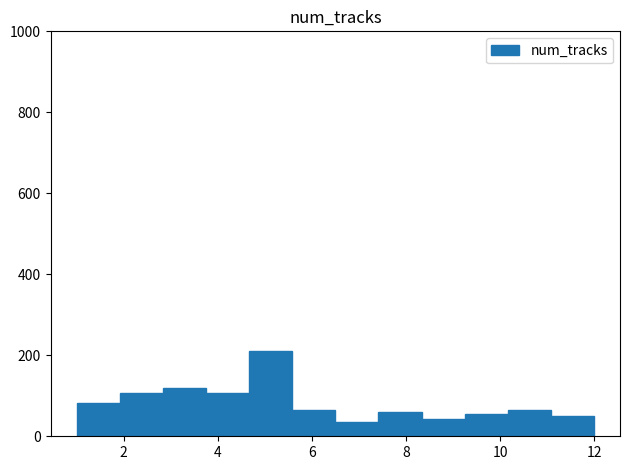

Which range on the x-axis has the tallest bar?

4.6 to 5.6